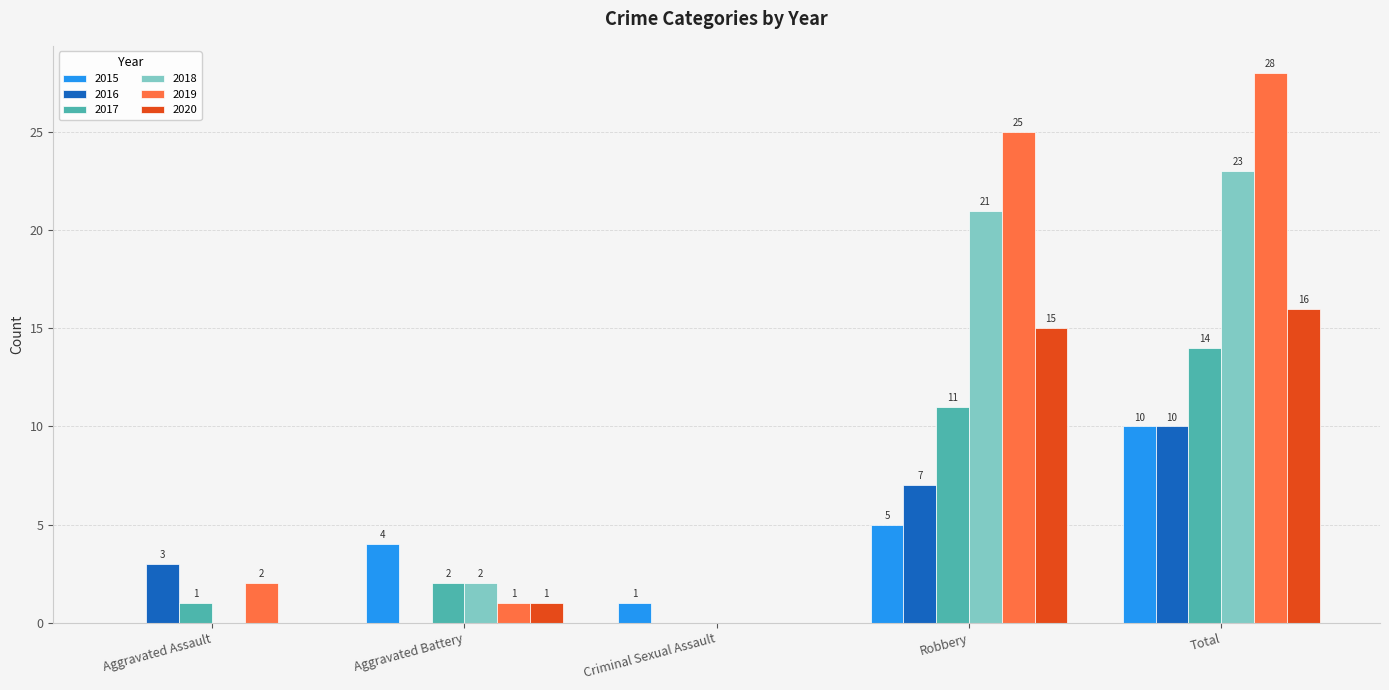

What is the maximum value for 2019?

28